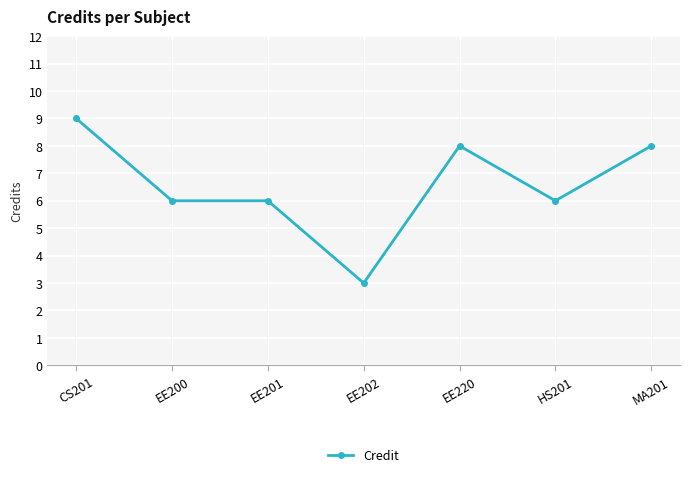

At which label does the data first exceed 6?

CS201